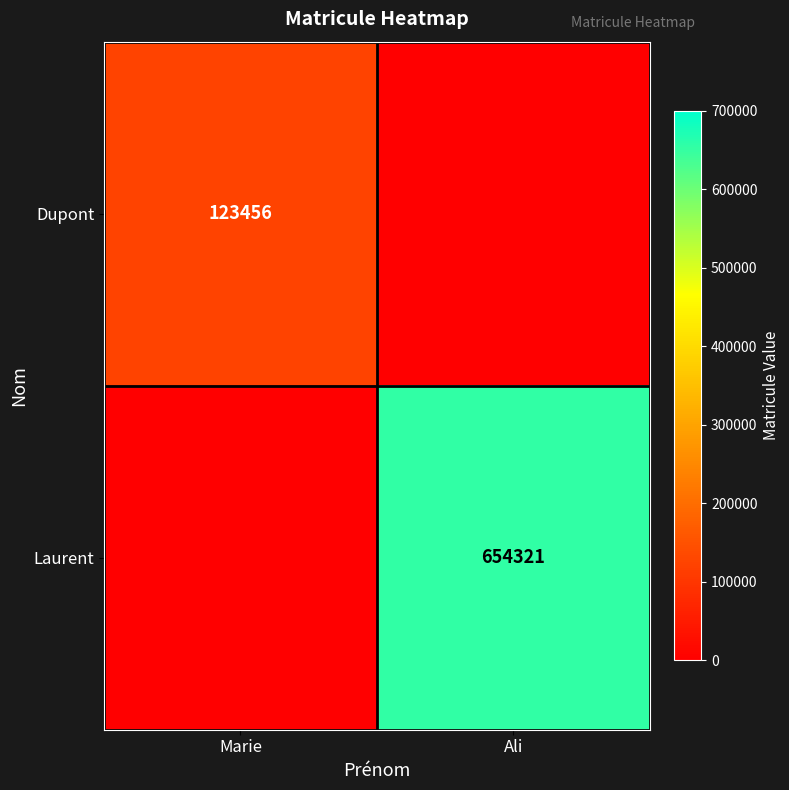

Is it true that Dupont equals 189820 at Marie?

False